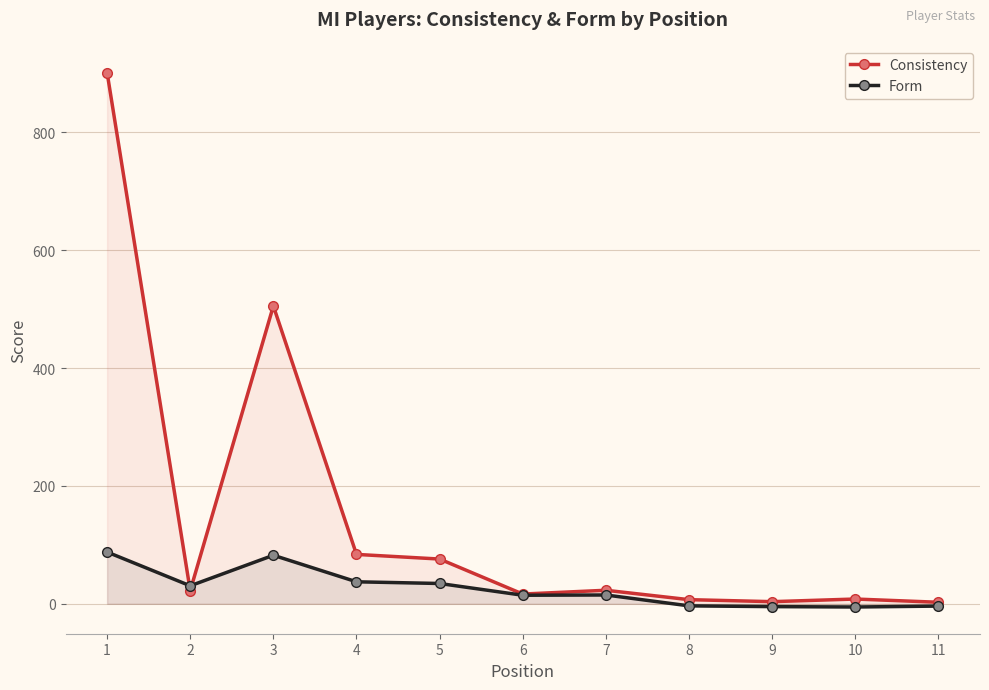

Which has a higher value, 1 or 11?

1